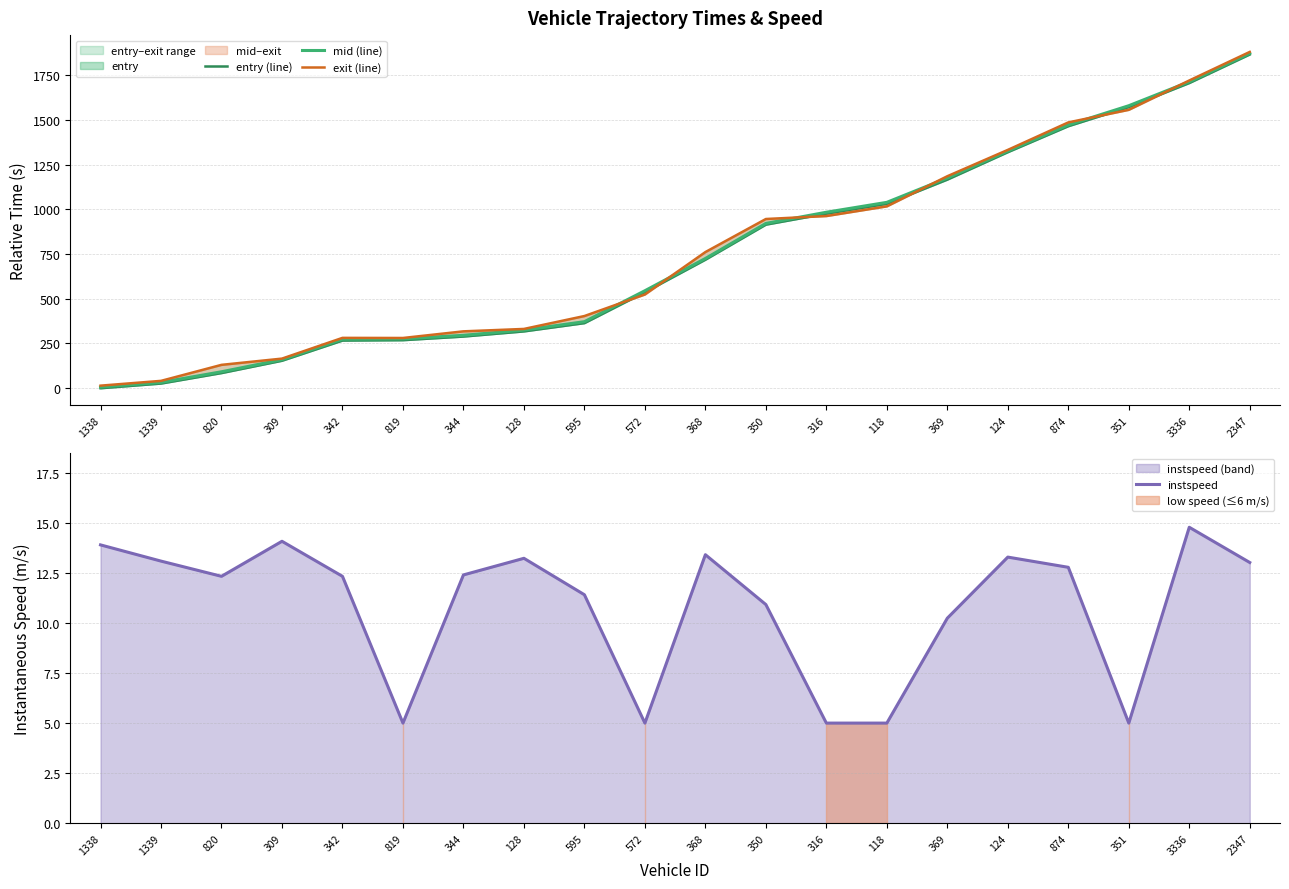

True or false: entry (line) has a value of 1705.6 at 3336.

True